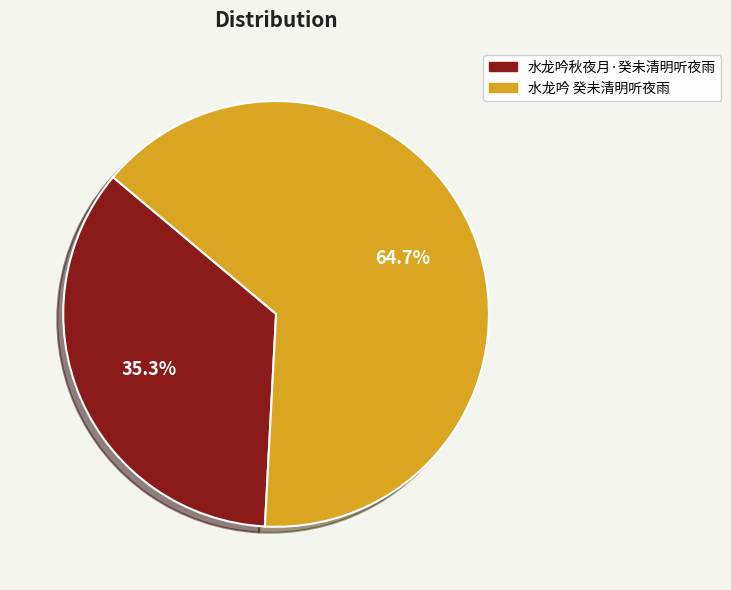

To the nearest percent, what portion does 水龙吟秋夜月·癸未清明听夜雨 represent?

35%